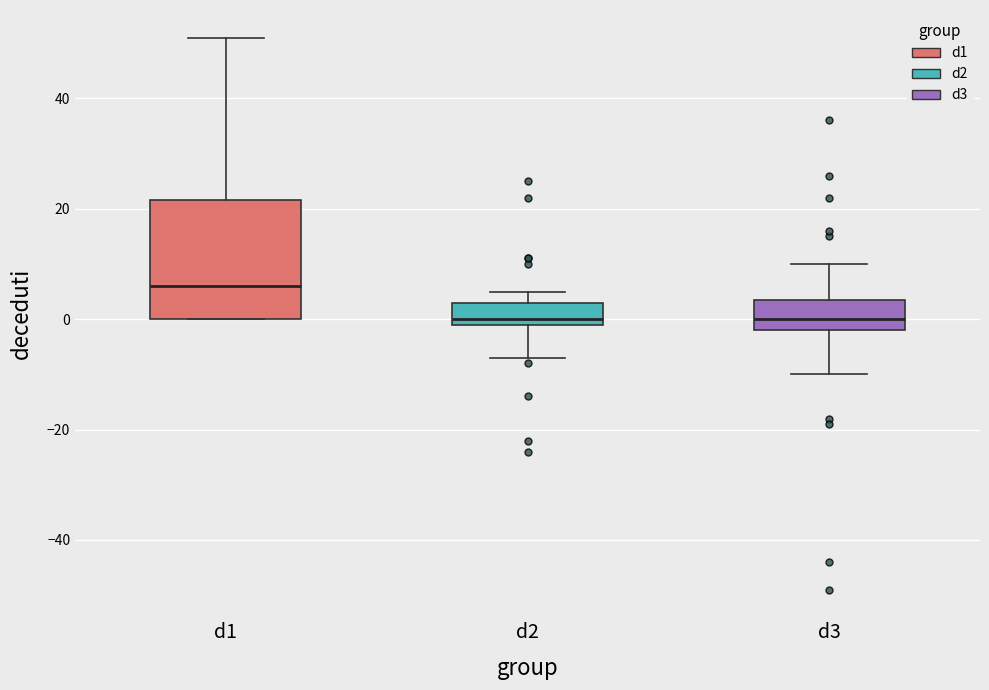

Reading left to right, transcribe this box plot: for each box, give where its median line is, the range the box spans, and where its two whiskers end, as read against the y-axis. The values are not printed on the chart, so give them approximately, as read against the axis.

d1: median 6, box 0 to 22, whiskers 0 to 52
d2: median 0 (just above the box's lower edge), box 0 to 4, whiskers -6 to 6
d3: median 0, box -2 to 4, whiskers -10 to 10